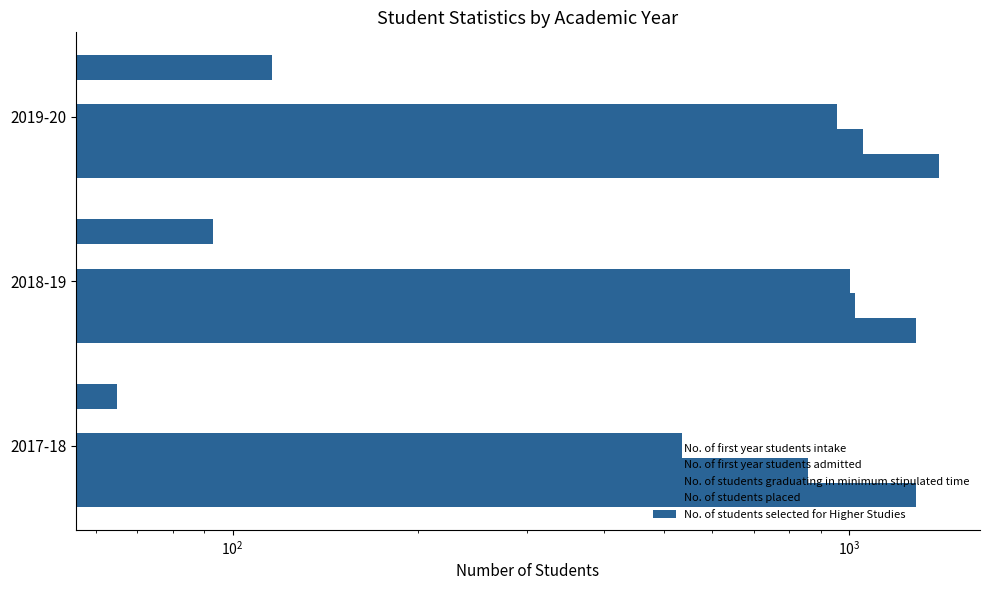

What are all the series names shown in the legend?

No. of first year students intake, No. of first year students admitted, No. of students graduating in minimum stipulated time, No. of students placed, No. of students selected for Higher Studies